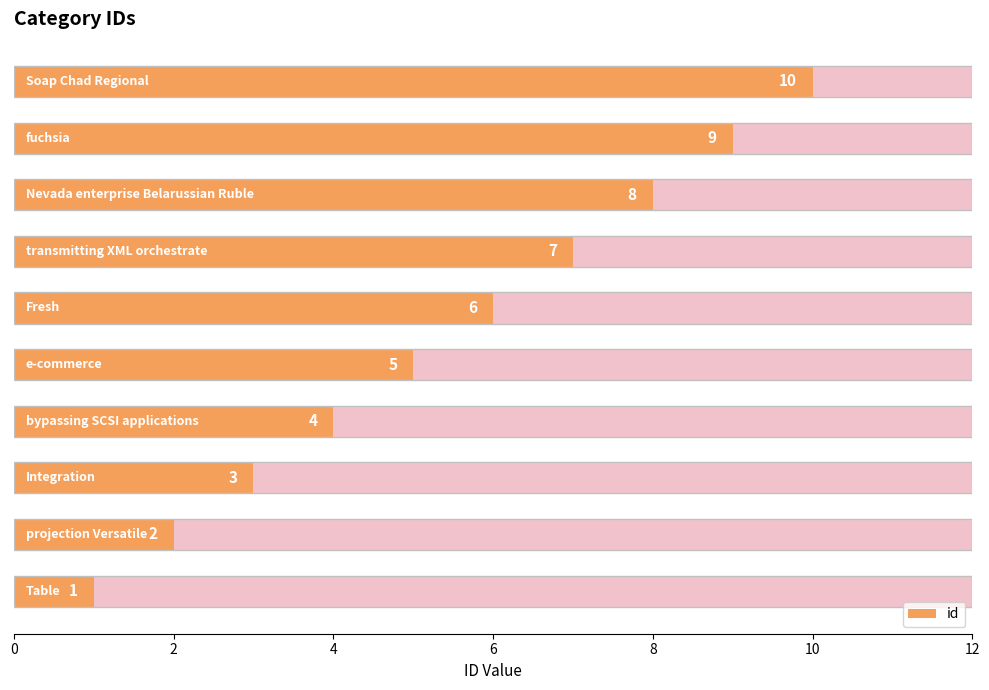

How many values are between 3 and 8?

6